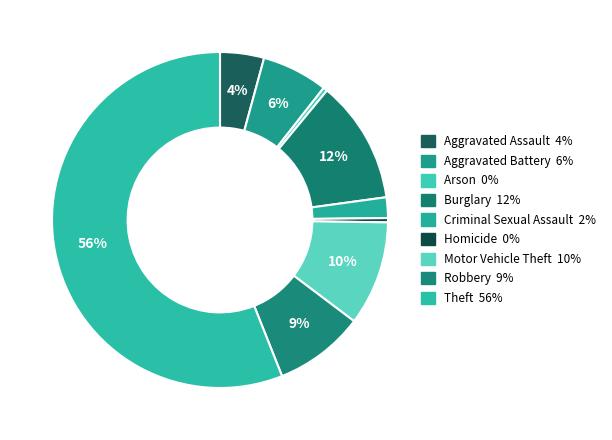

How many segments does this pie chart have?

9